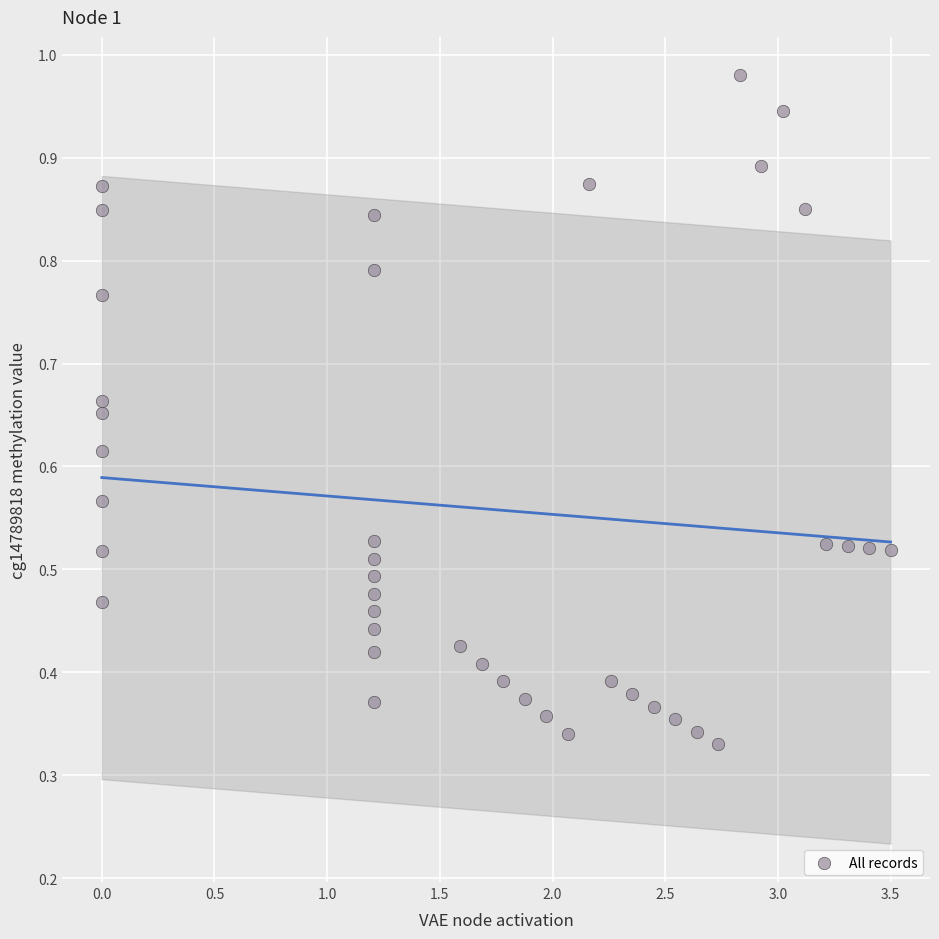

What is the range of X values (max minus min)?

3.5